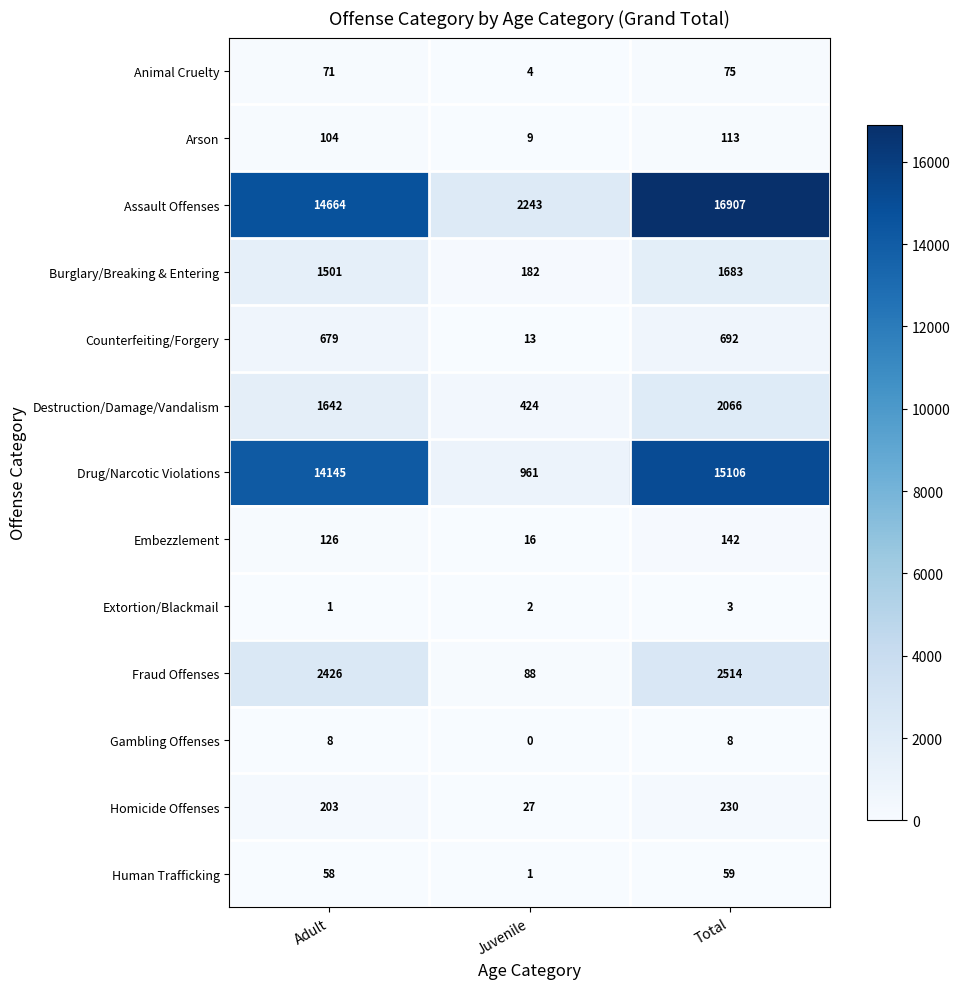

The value of Extortion/Blackmail at Total is 3. True or false?

True